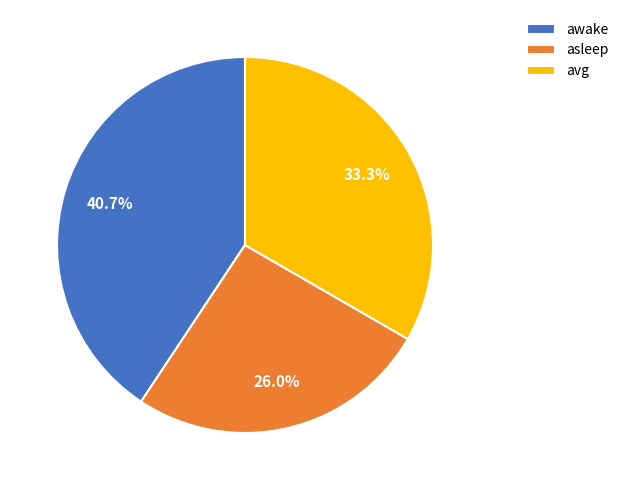

What percentage is NOT represented by avg?

66.7%